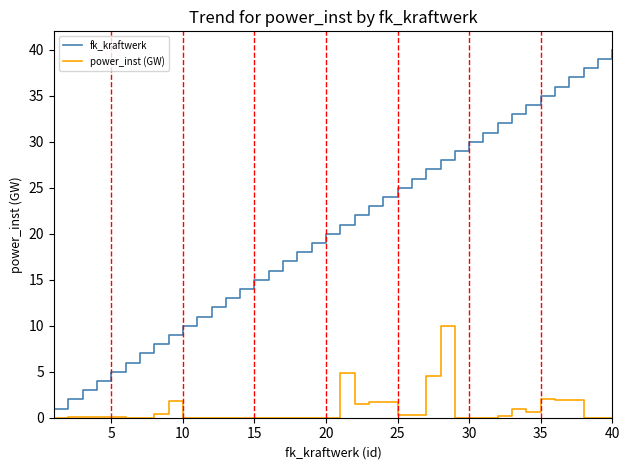

True or false: fk_kraftwerk and power_inst (GW) intersect in this chart.

False